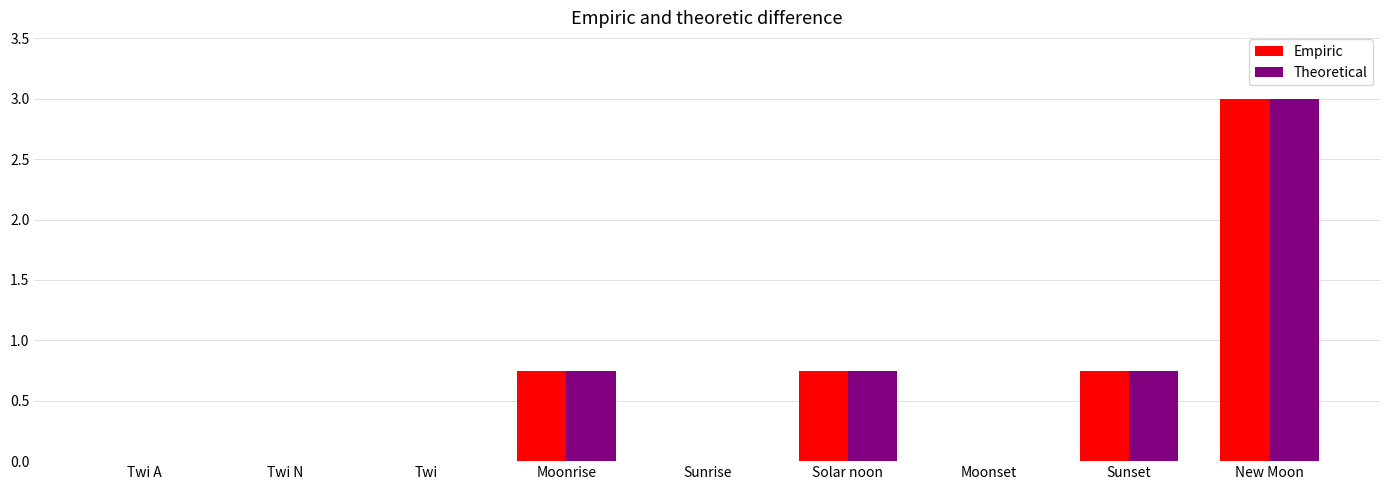

Are the bars grouped side by side (vs. stacked)?

Yes